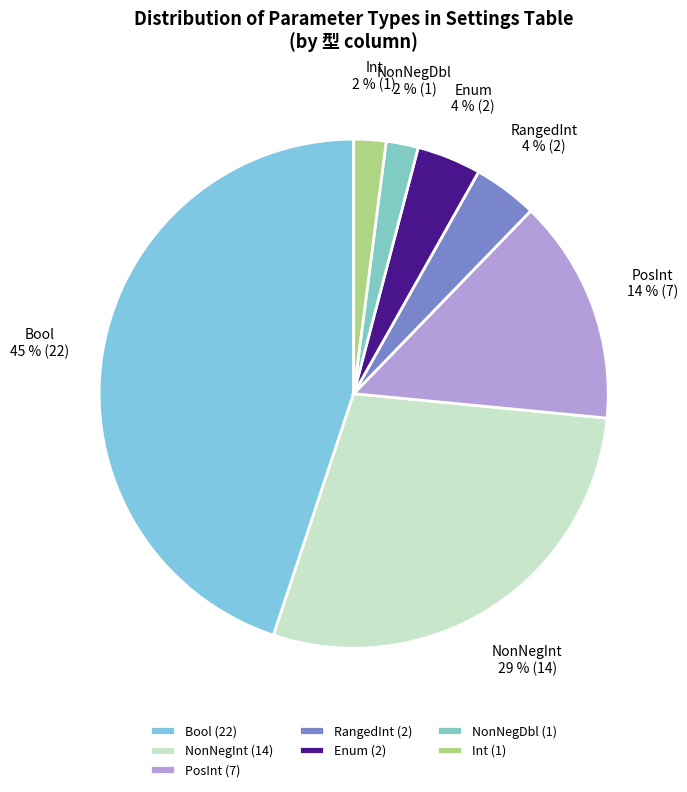

How many slices are in this pie chart?

7